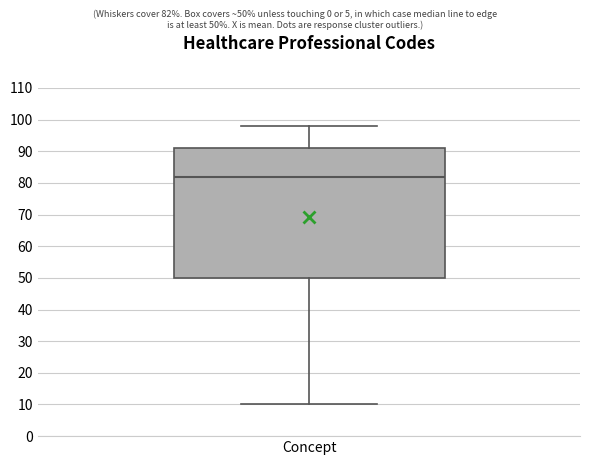

Transcribe this box plot: give where the median line is, the range the box spans, and where the two whiskers end, as read against the y-axis. The values are not printed on the chart, so give them approximately, as read against the axis.

median 82, box 50 to 91, whiskers 10 to 98